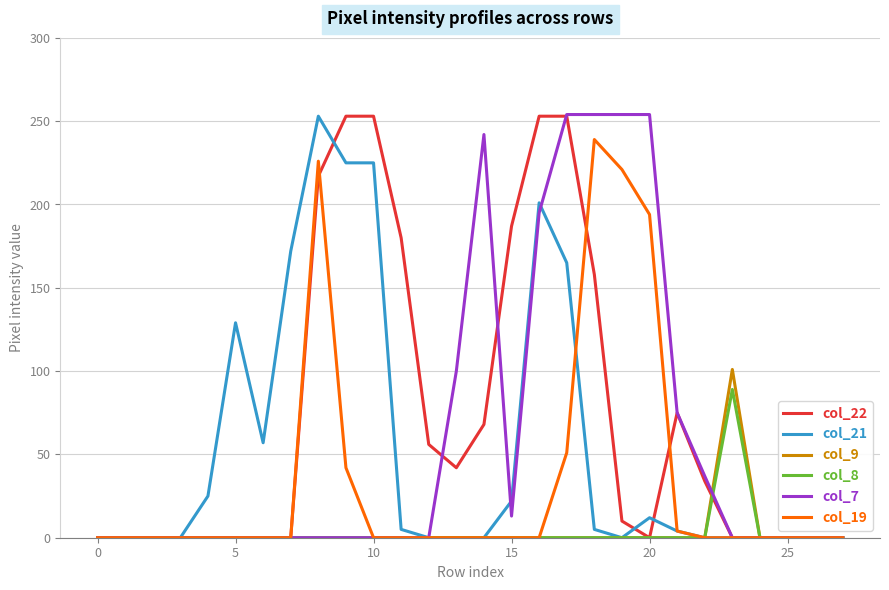

What is the sum of all col_8 values?

89